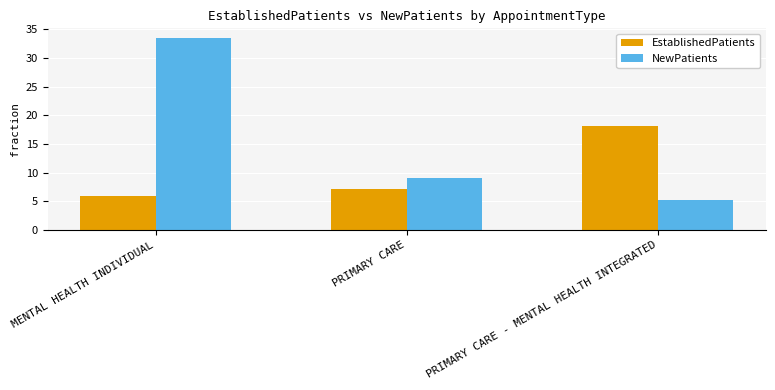

Reading left to right, transcribe all the data shown in this chart.

EstablishedPatients: 5.9	7.1	18.1
NewPatients: 33.5	9.1	5.3